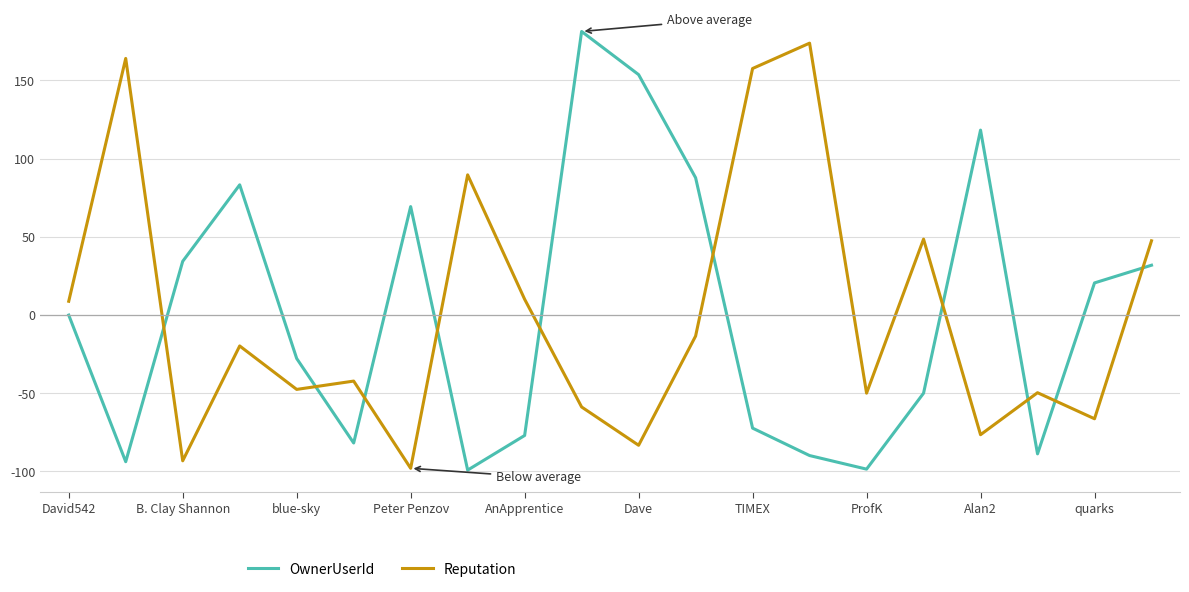

What is the difference between the maximum and minimum values in the Reputation series?

272.0